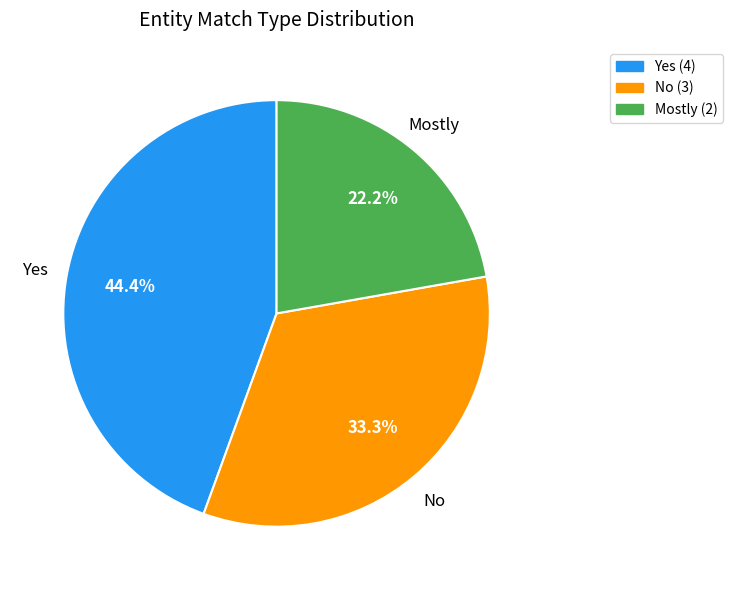

Which slice is the smallest?

Mostly